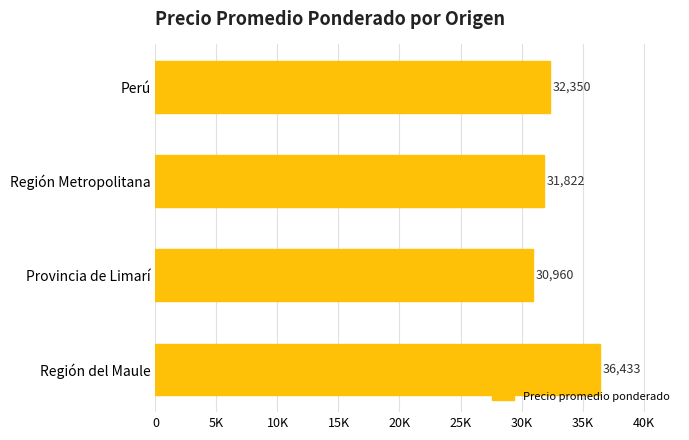

What is the difference between the maximum and minimum values?

5473